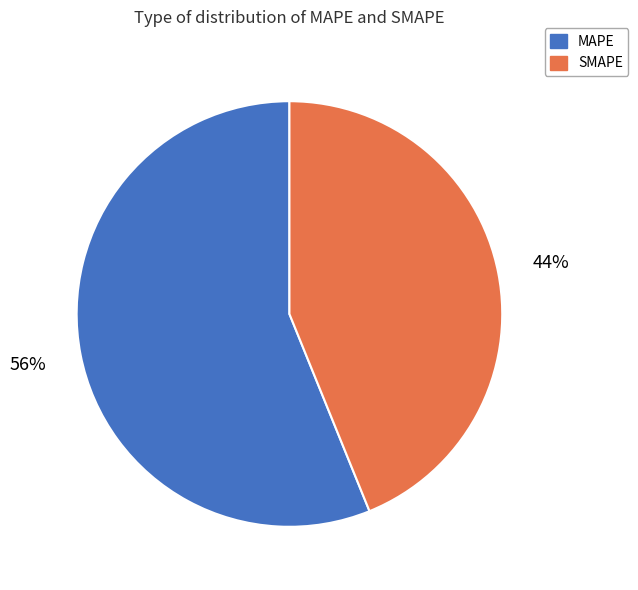

What percentage is the SMAPE slice, to the nearest percent?

44%